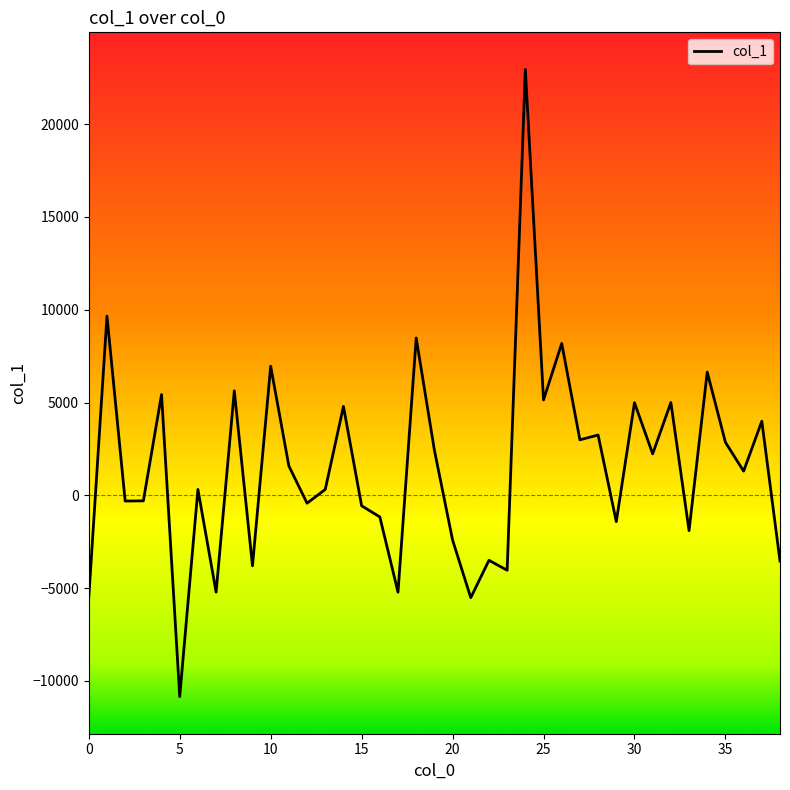

What is the smallest value displayed?

-10847.2